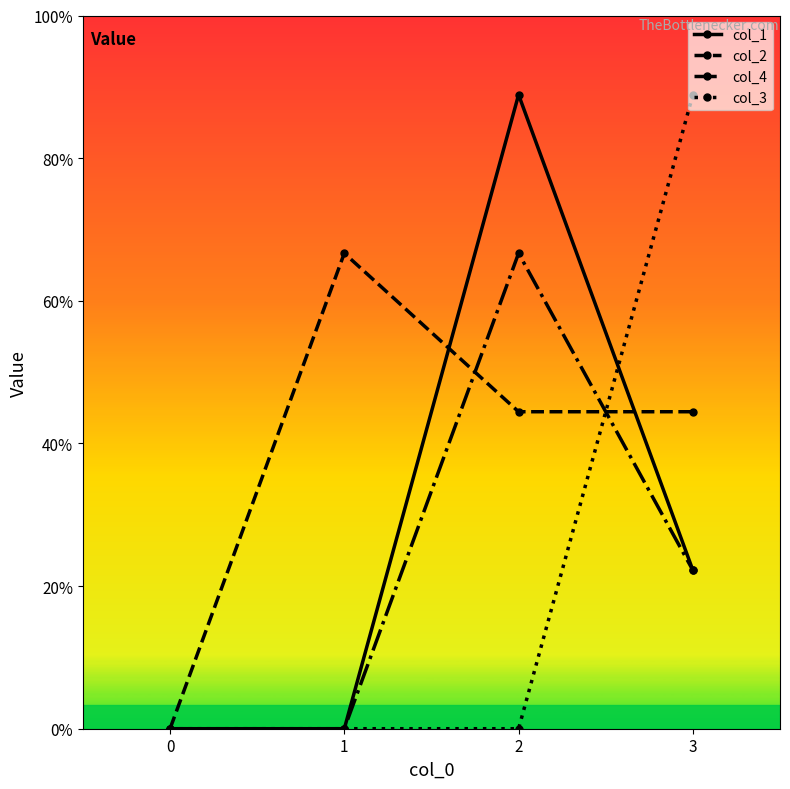

Is this an area chart (filled region under the line)?

No